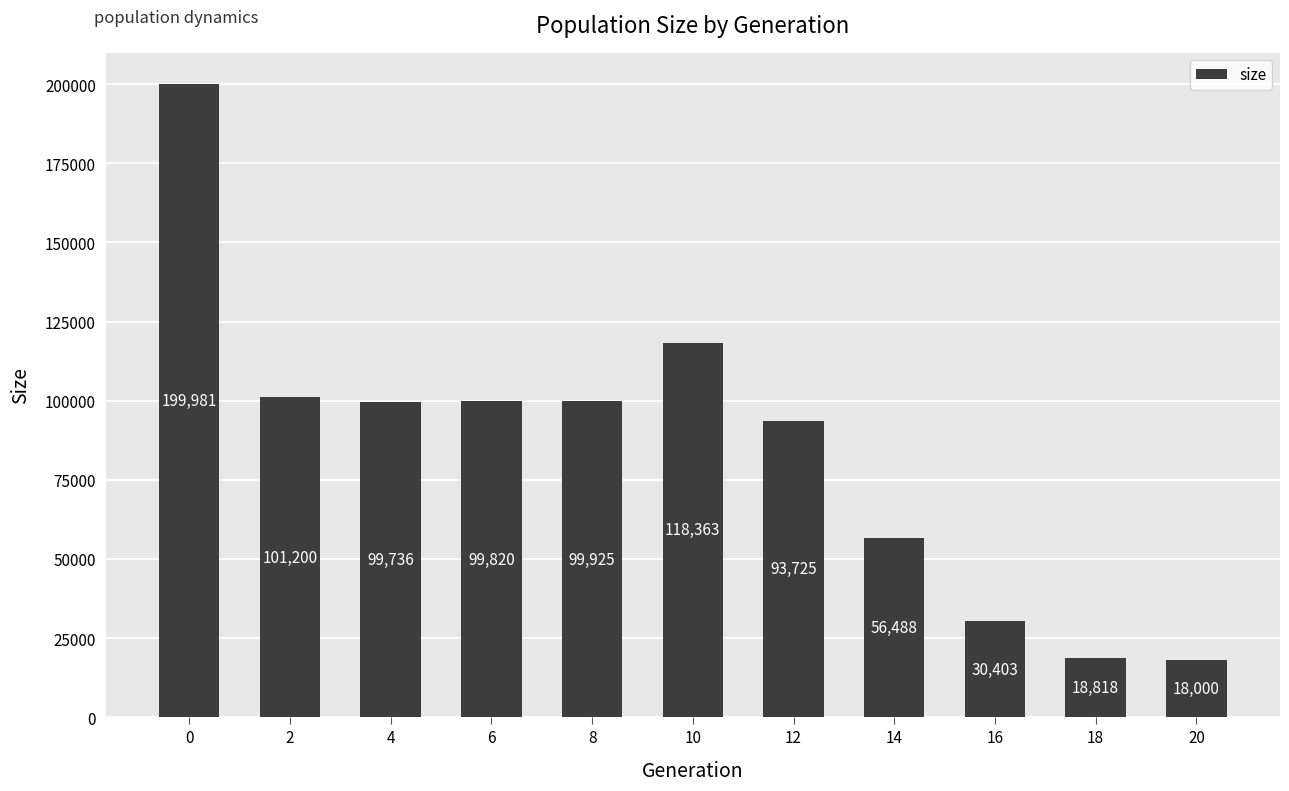

List the labels in order of value, largest first.

0, 10, 2, 8, 6, 4, 12, 14, 16, 18, 20